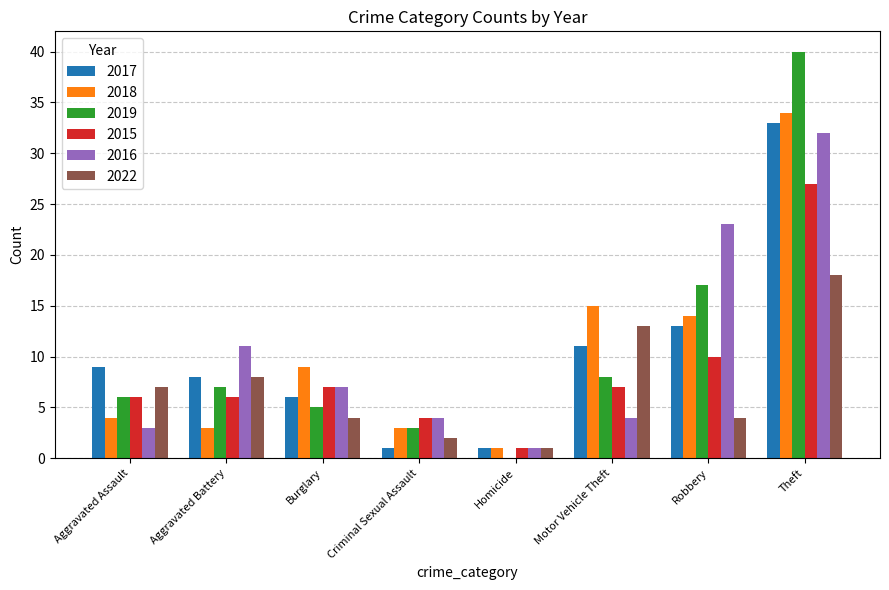

What value does the 2018 series have at Motor Vehicle Theft, to the nearest 5?

15